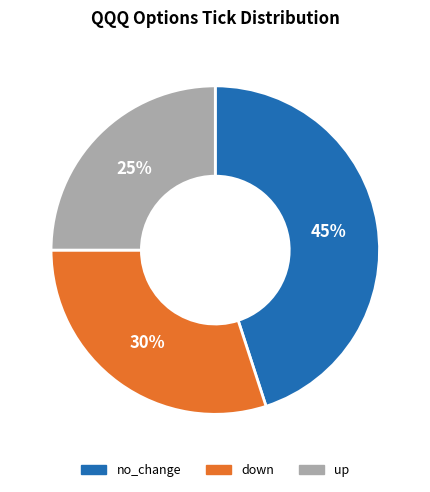

To the nearest percent, what is the combined percentage of no_change and down?

75%